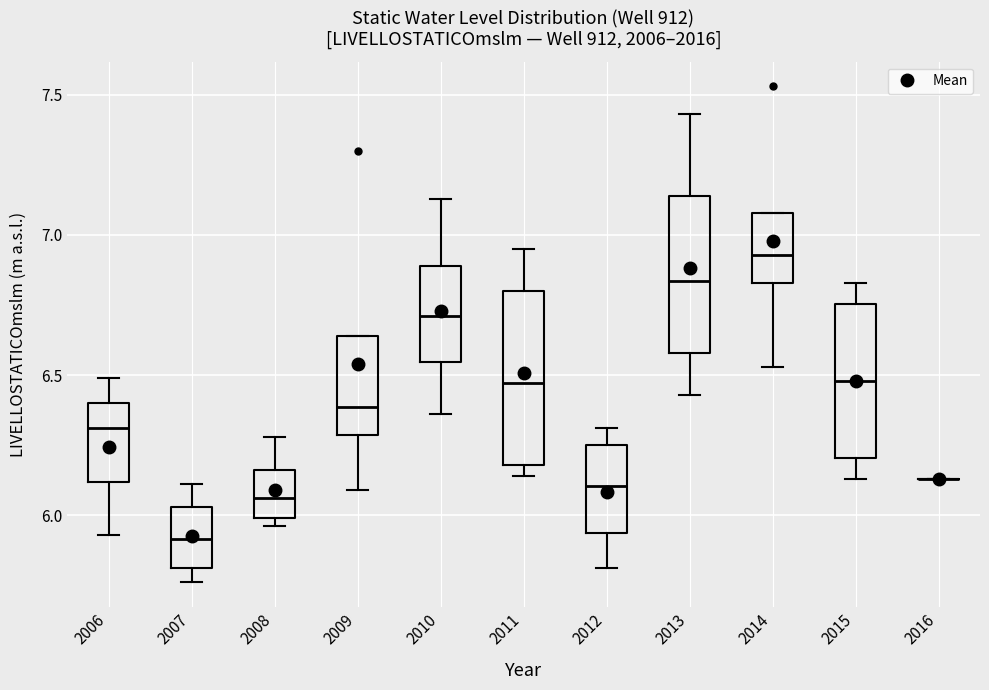

Where does the median line of the box at x = 2006 sit on the y-axis? The values are not printed on the chart, so give them approximately, as read against the axis.

6.30